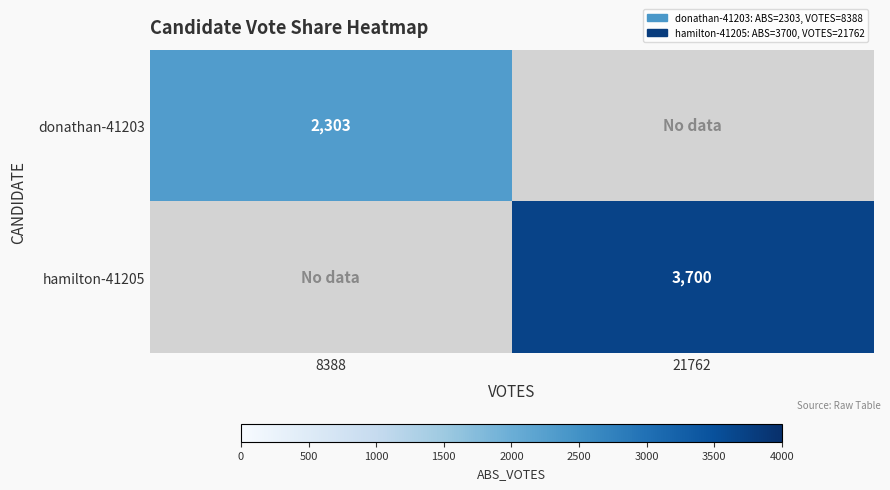

True or false: donathan-41203 has a value of -1282 at 21762.

False